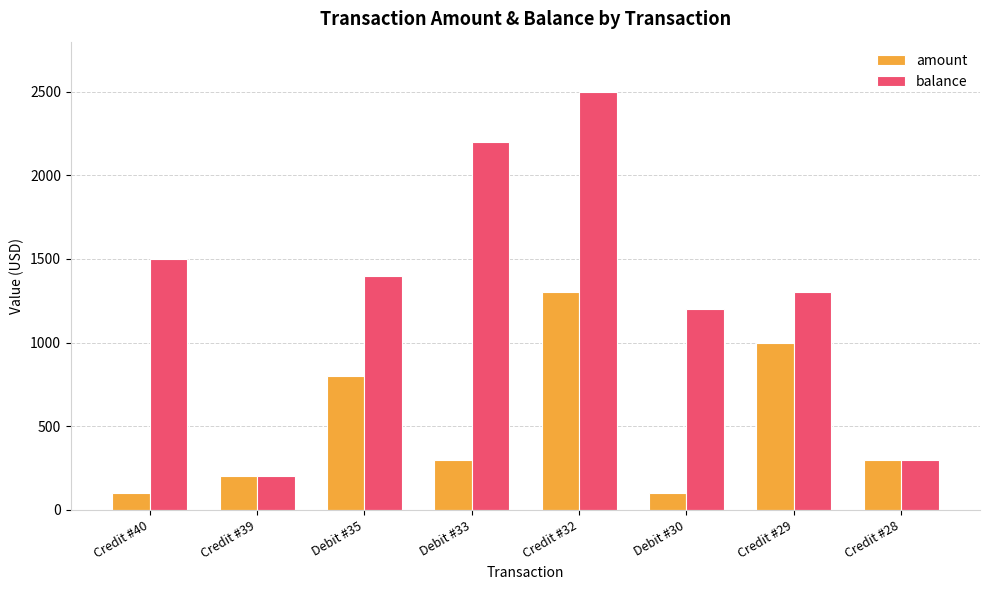

What position from the right is Debit #35?

6